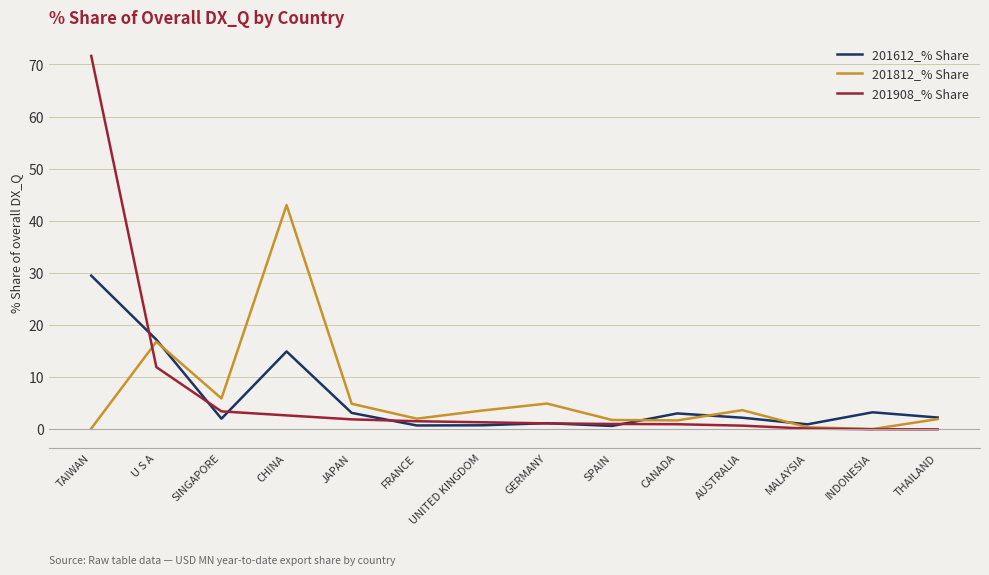

Which category has the highest value in the 201612_% Share series?

TAIWAN